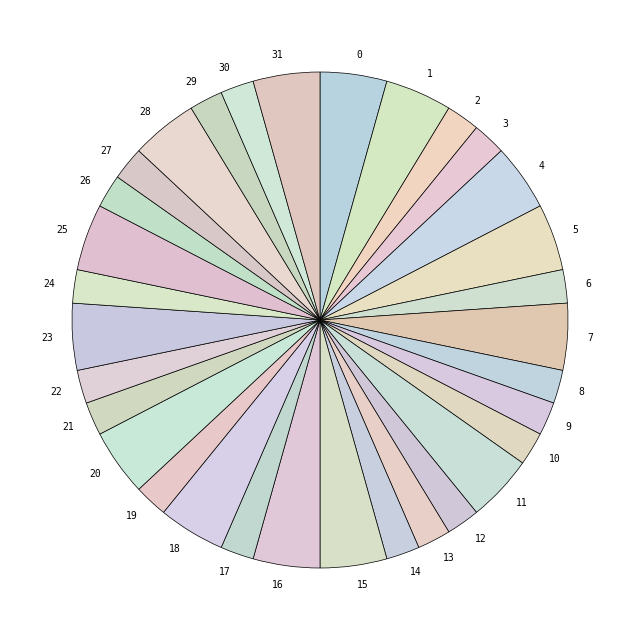

How many segments does this pie chart have?

32